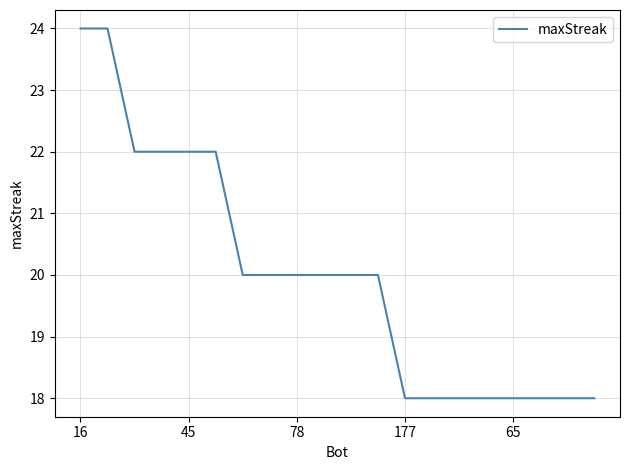

What is the smallest value displayed?

18